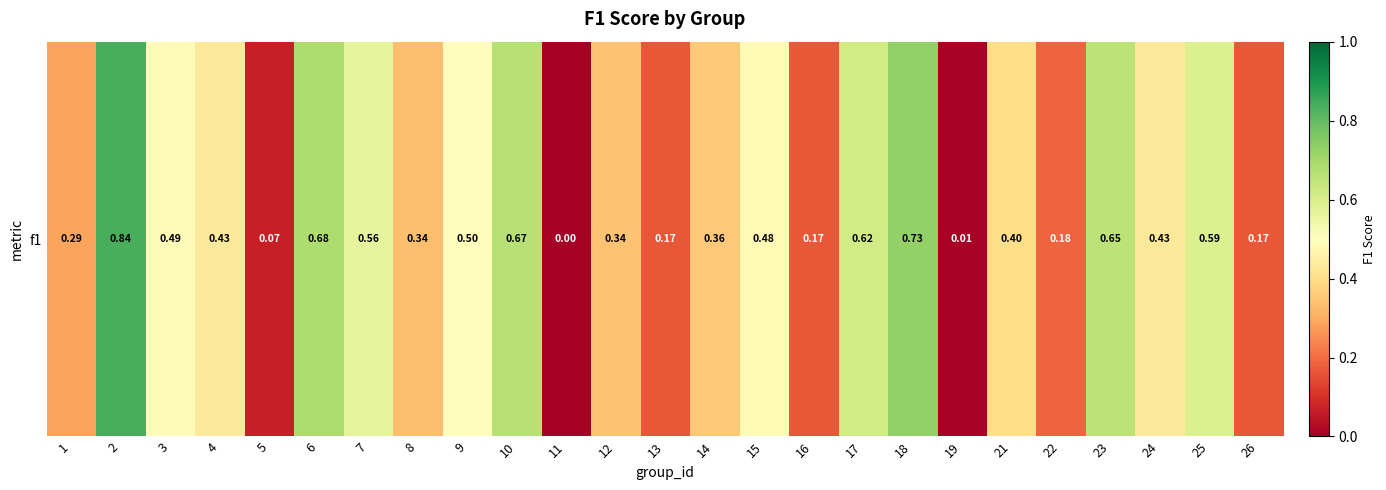

How many series are shown in this chart?

1